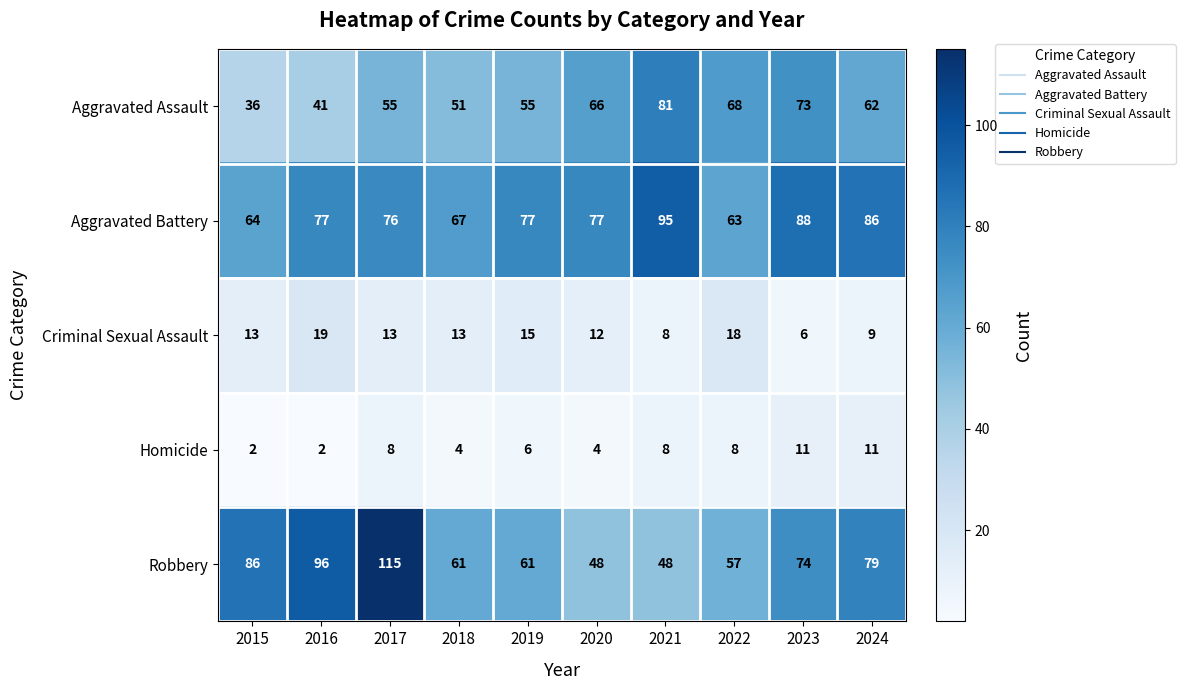

The Criminal Sexual Assault series shows 6 at 2018. True or false?

False